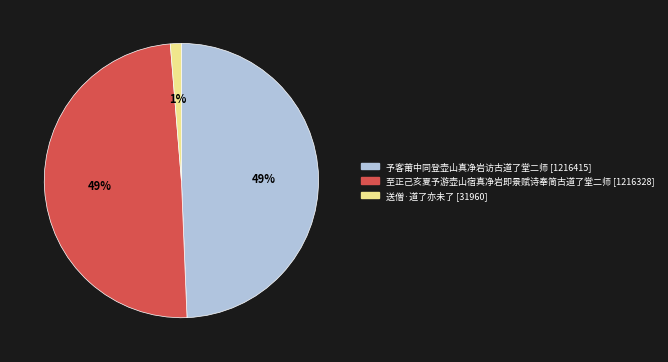

What is the smallest slice in the pie chart?

送僧·道了亦未了